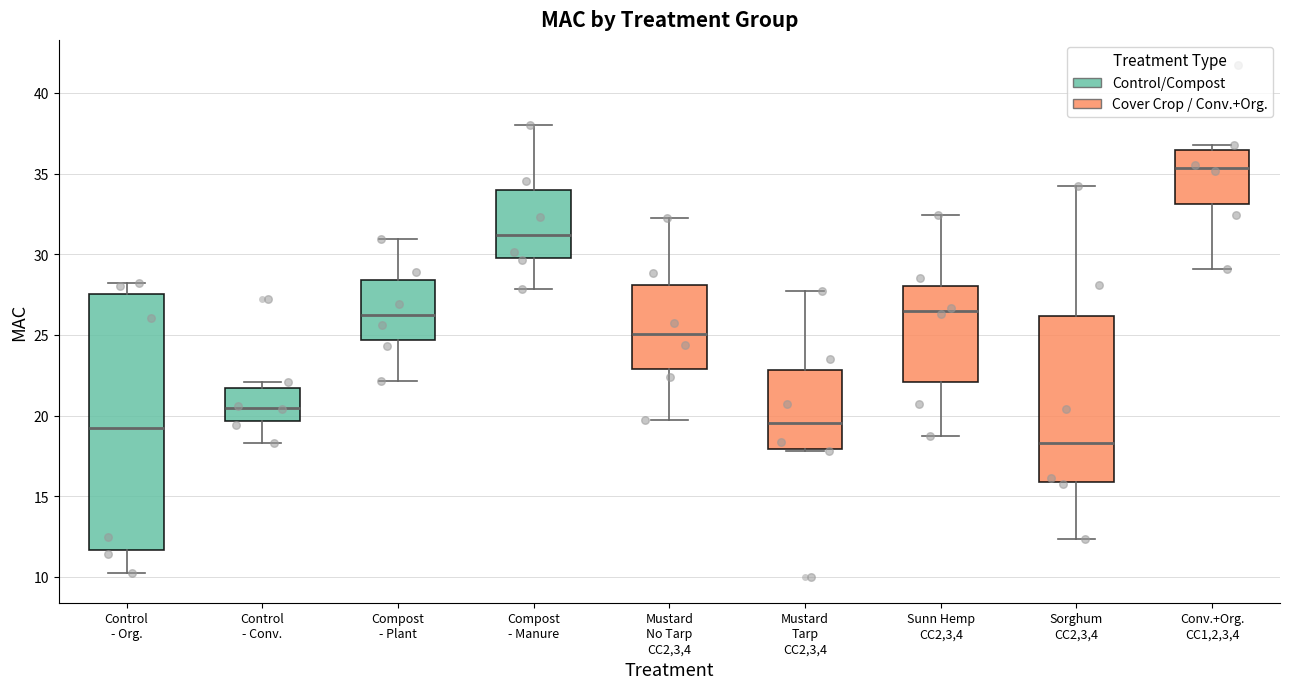

Which box is the tallest, from its lower edge to its upper edge?

Control - Org.